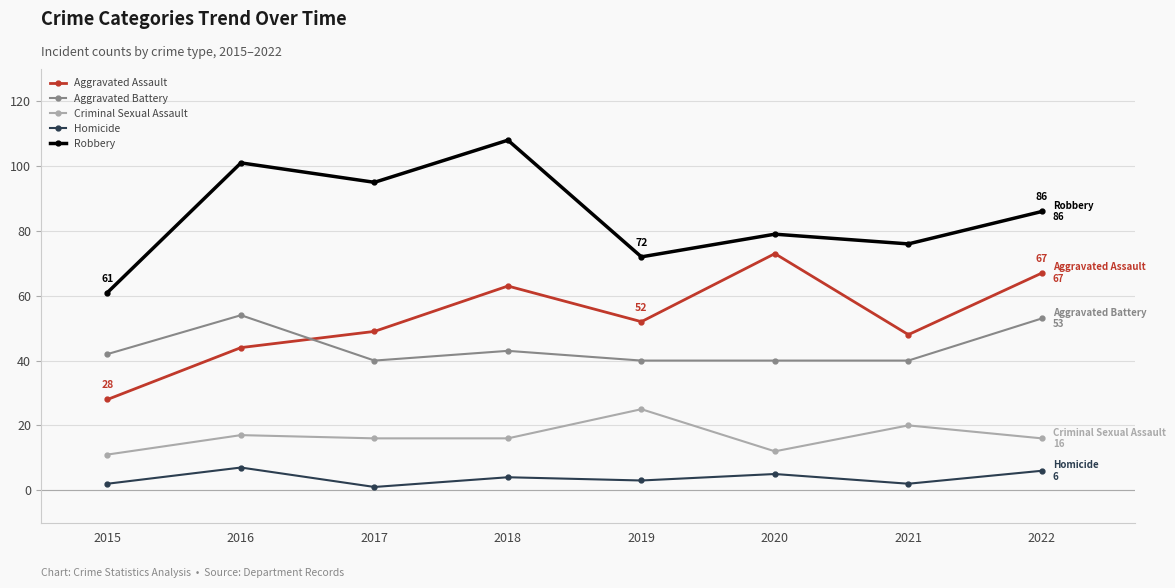

Reading left to right, extract all data points from this chart.

Aggravated Assault: 2015=28	2016=44	2017=49	2018=63	2019=52	2020=73	2021=48	2022=67
Aggravated Battery: 2015=42	2016=54	2017=40	2018=43	2019=40	2020=40	2021=40	2022=53
Criminal Sexual Assault: 2015=11	2016=17	2017=16	2018=16	2019=25	2020=12	2021=20	2022=16
Homicide: 2015=2	2016=7	2017=1	2018=4	2019=3	2020=5	2021=2	2022=6
Robbery: 2015=61	2016=101	2017=95	2018=108	2019=72	2020=79	2021=76	2022=86